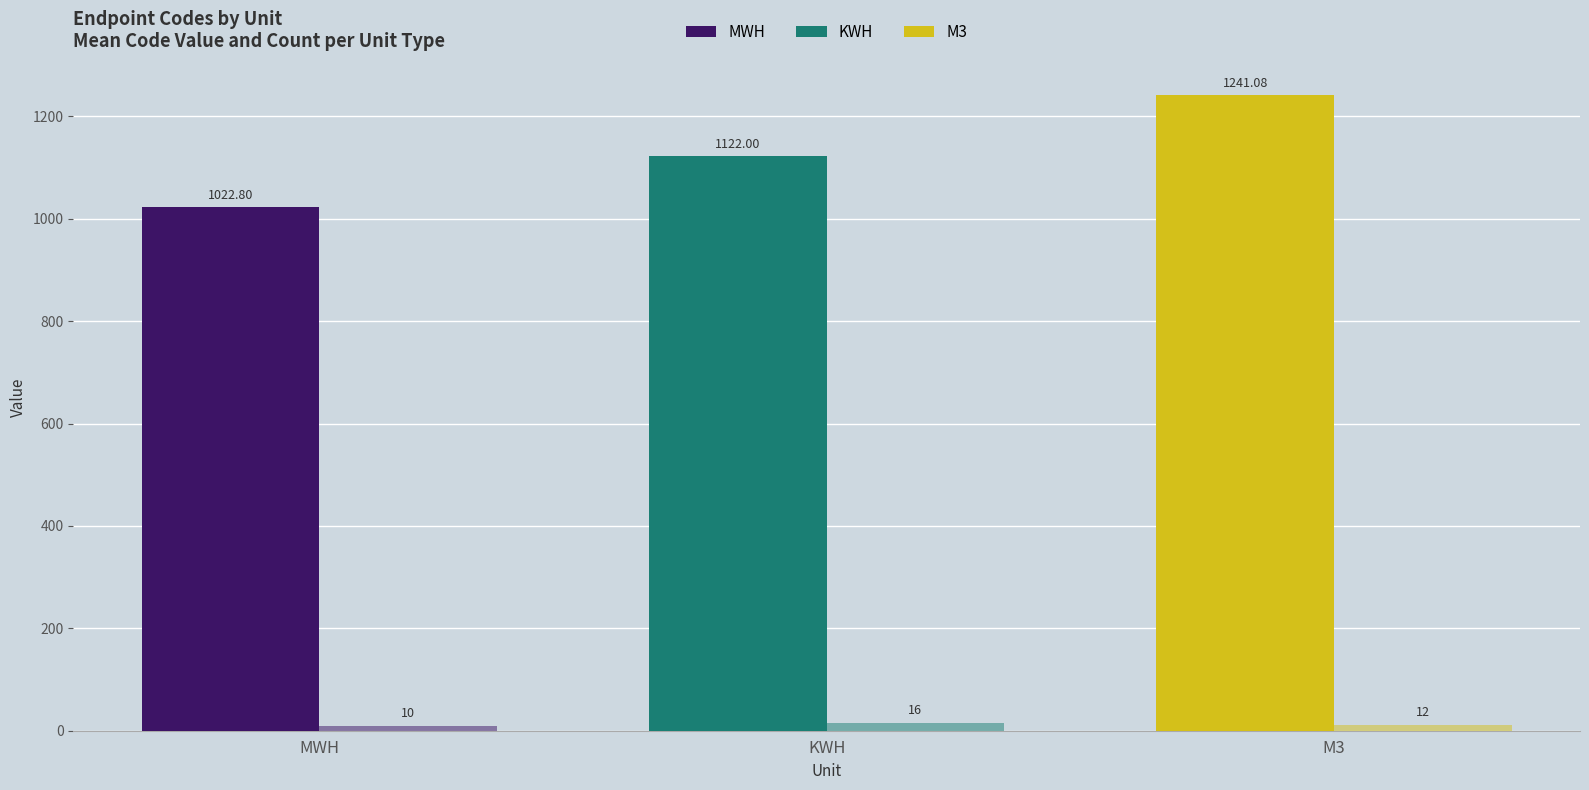

How many distinct data groups are displayed?

2